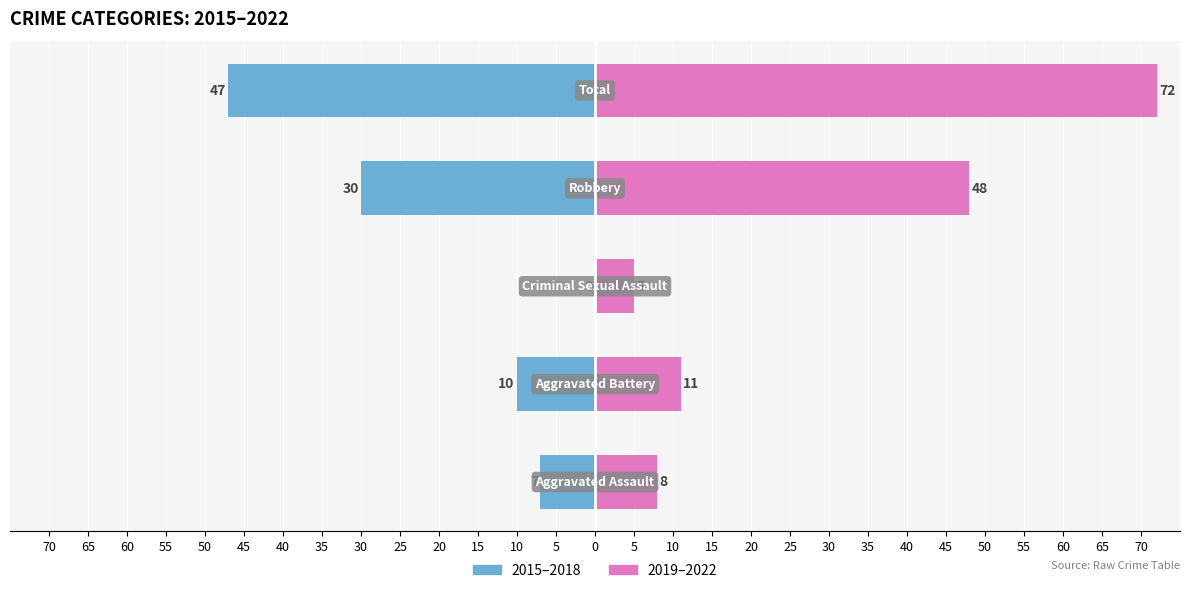

Reading right to left, transcribe all the data shown in this chart.

2015–2018: 50=-47	55=-30	60=0	65=-10	70=-7
2019–2022: 50=72	55=48	60=5	65=11	70=8